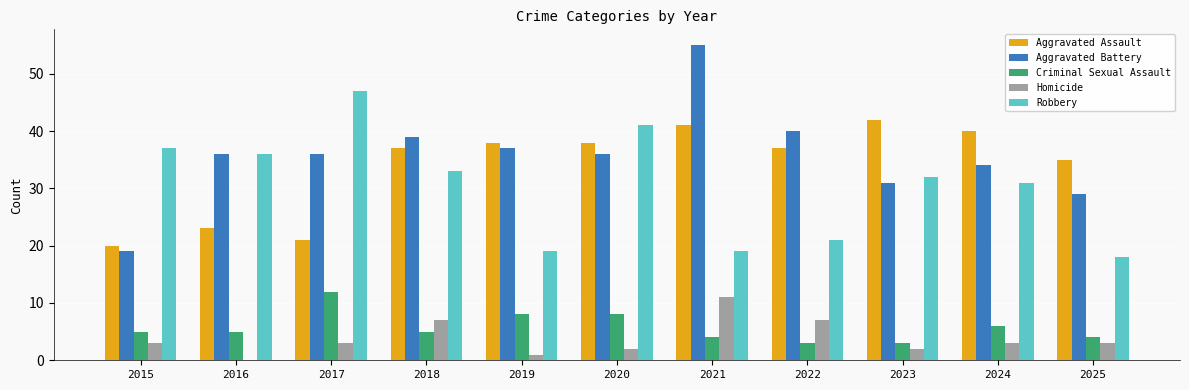

Reading left to right, list all the values displayed in this chart.

Aggravated Assault: 20	23	21	37	38	38	41	37	42	40	35
Aggravated Battery: 19	36	36	39	37	36	55	40	31	34	29
Criminal Sexual Assault: 5	5	12	5	8	8	4	3	3	6	4
Homicide: 3	0	3	7	1	2	11	7	2	3	3
Robbery: 37	36	47	33	19	41	19	21	32	31	18